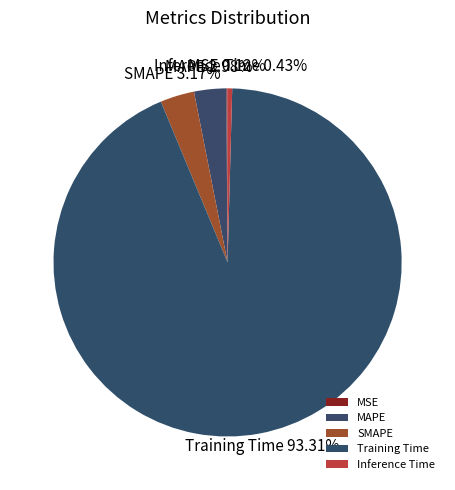

To the nearest percent, what is the combined percentage of Training Time and MAPE?

96%